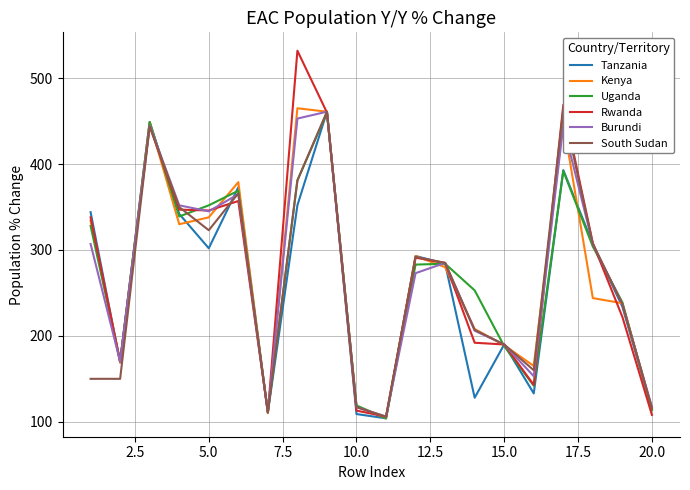

What is the lowest value of the Tanzania series?

104